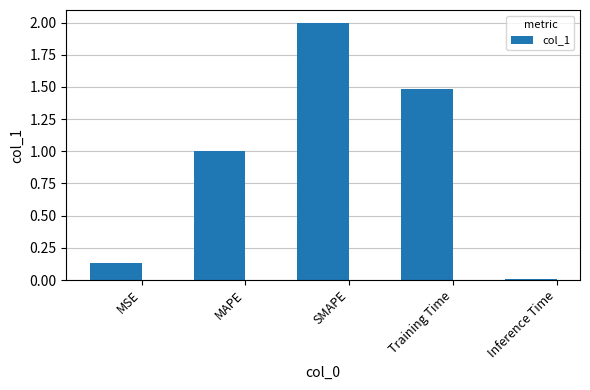

What is the sum of the values at MAPE and SMAPE?

3.0